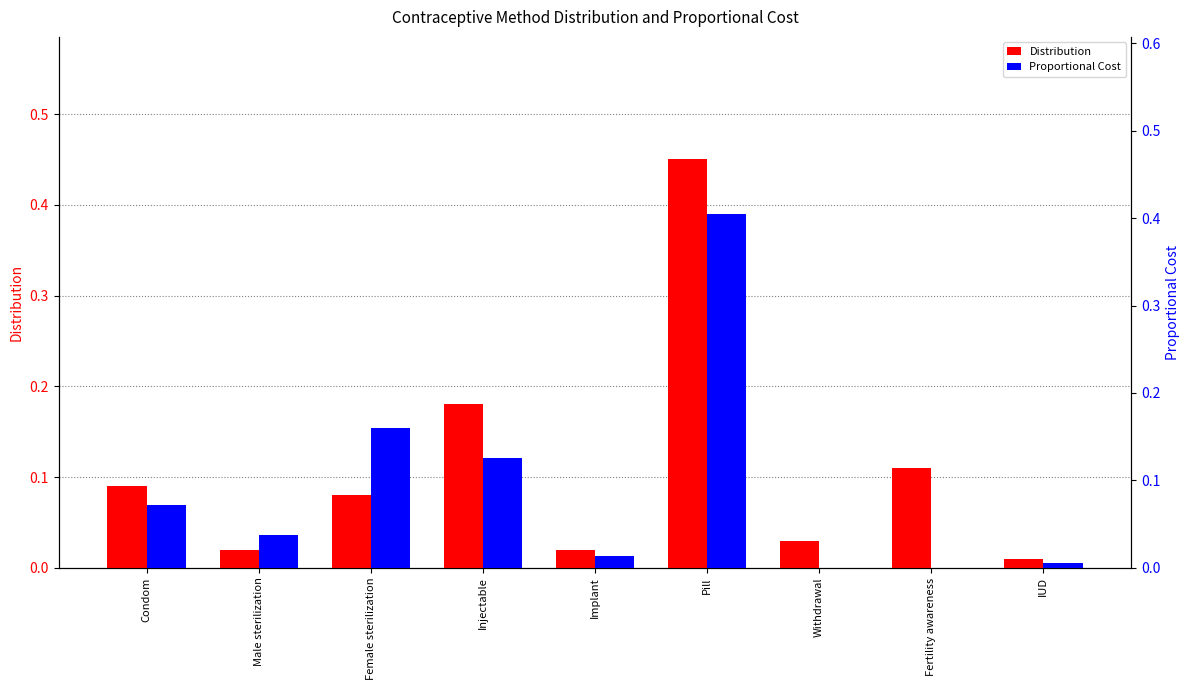

How many bars are there in total?

18